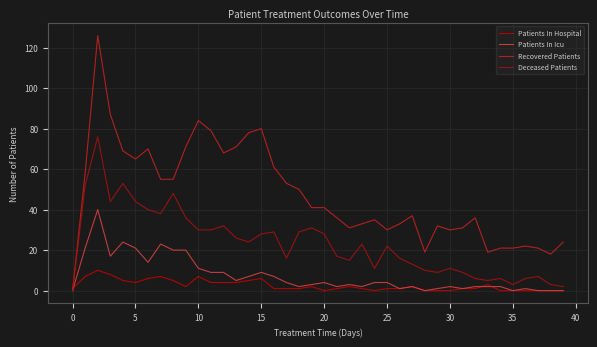

Which series has the largest total across all categories?

Recovered Patients